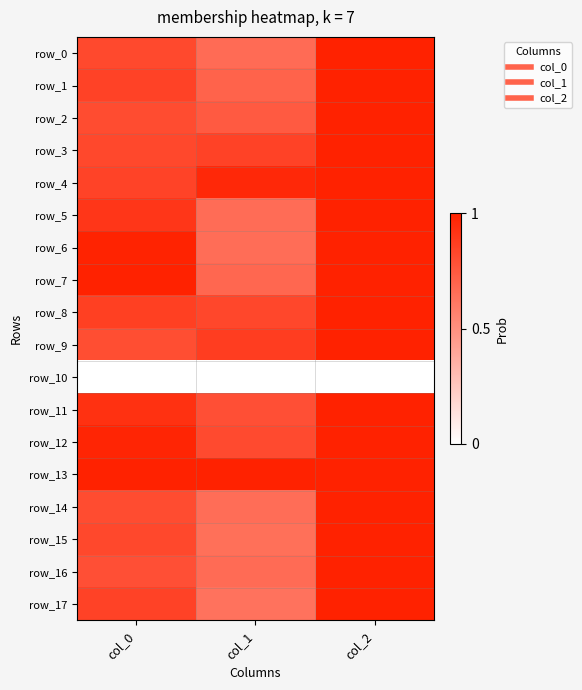

Reading left to right, extract all data points from this chart.

row_0: col_0=0.8	col_1=0.7	col_2=1.0
row_1: col_0=0.9	col_1=0.7	col_2=1.0
row_2: col_0=0.8	col_1=0.7	col_2=1.0
row_3: col_0=0.8	col_1=0.8	col_2=1.0
row_4: col_0=0.8	col_1=1.0	col_2=1.0
row_5: col_0=0.9	col_1=0.7	col_2=1.0
row_6: col_0=1.0	col_1=0.7	col_2=1.0
row_7: col_0=1.0	col_1=0.7	col_2=1.0
row_8: col_0=0.9	col_1=0.8	col_2=1.0
row_9: col_0=0.8	col_1=0.9	col_2=1.0
row_10: col_0=0.0	col_1=0.0	col_2=0.0
row_11: col_0=0.9	col_1=0.8	col_2=1.0
row_12: col_0=1.0	col_1=0.8	col_2=1.0
row_13: col_0=1.0	col_1=1.0	col_2=1.0
row_14: col_0=0.8	col_1=0.7	col_2=1.0
row_15: col_0=0.8	col_1=0.6	col_2=1.0
row_16: col_0=0.8	col_1=0.7	col_2=1.0
row_17: col_0=0.8	col_1=0.6	col_2=1.0